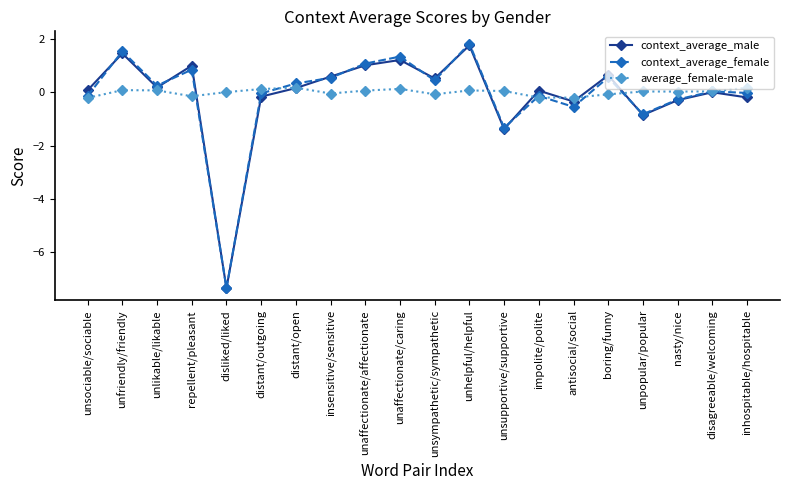

What is the difference between the highest and lowest values at unsympathetic/sympathetic?

0.6